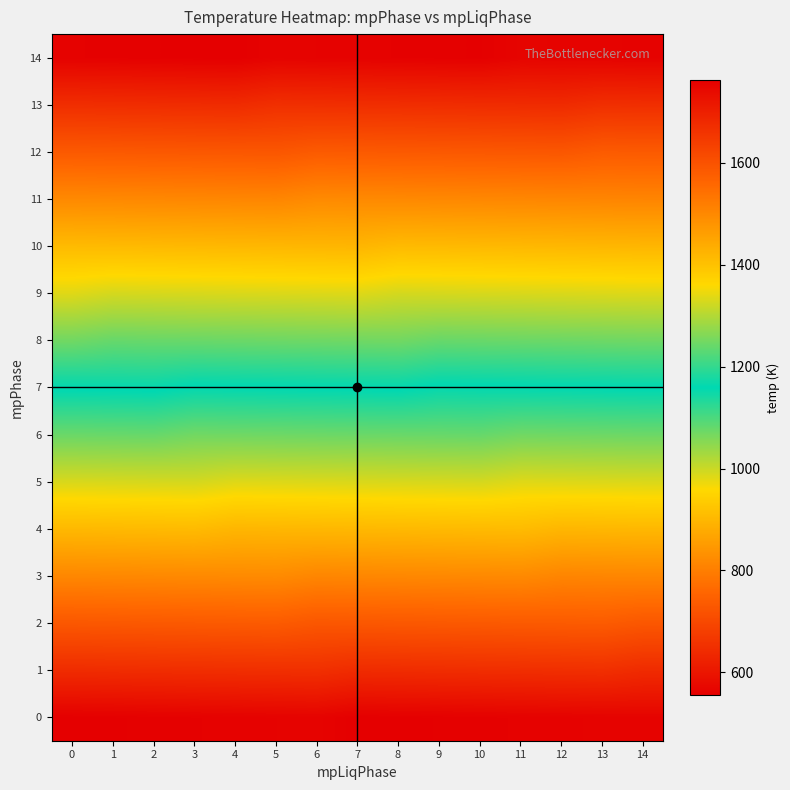

Reading left to right, list all the values displayed in this chart.

0: 0=555.8	1=557.1	2=558.3	3=559.6	4=560.9	5=562.2	6=563.5	7=555.1	8=556.4	9=557.7	10=559.0	11=560.3	12=561.5	13=562.8	14=564.1
1: 0=642.4	1=643.6	2=644.9	3=646.2	4=647.5	5=648.8	6=650.1	7=641.7	8=643.0	9=644.3	10=645.6	11=646.8	12=648.1	13=649.4	14=641.1
2: 0=728.9	1=730.2	2=731.5	3=732.8	4=734.1	5=735.4	6=727.0	7=728.3	8=729.6	9=730.9	10=732.1	11=733.4	12=734.7	13=736.0	14=727.7
3: 0=815.5	1=816.8	2=818.1	3=819.4	4=820.7	5=821.9	6=813.6	7=814.9	8=816.2	9=817.4	10=818.7	11=820.0	12=811.7	13=813.0	14=814.2
4: 0=902.1	1=903.4	2=904.7	3=906.0	4=897.6	5=898.9	6=900.2	7=901.5	8=902.7	9=904.0	10=905.3	11=906.6	12=898.3	13=899.5	14=900.8
5: 0=988.7	1=990.0	2=991.3	3=992.5	4=984.2	5=985.5	6=986.8	7=988.0	8=989.3	9=990.6	10=991.9	11=983.6	12=984.8	13=986.1	14=987.4
6: 0=1075.3	1=1076.6	2=1077.8	3=1069.5	4=1070.8	5=1072.1	6=1073.3	7=1074.6	8=1075.9	9=1077.2	10=1078.5	11=1070.1	12=1071.4	13=1072.7	14=1074.0
7: 0=1161.9	1=1163.1	2=1164.4	3=1156.1	4=1157.4	5=1158.6	6=1159.9	7=1161.2	8=1162.5	9=1154.2	10=1155.4	11=1156.7	12=1158.0	13=1159.3	14=1160.6
8: 0=1248.4	1=1240.1	2=1241.4	3=1242.7	4=1243.9	5=1245.2	6=1246.5	7=1247.8	8=1249.1	9=1240.7	10=1242.0	11=1243.3	12=1244.6	13=1245.9	14=1247.2
9: 0=1335.0	1=1326.7	2=1328.0	3=1329.2	4=1330.5	5=1331.8	6=1333.1	7=1334.4	8=1326.0	9=1327.3	10=1328.6	11=1329.9	12=1331.2	13=1332.5	14=1333.7
10: 0=1412.0	1=1413.3	2=1414.5	3=1415.8	4=1417.1	5=1418.4	6=1419.7	7=1421.0	8=1412.6	9=1413.9	10=1415.2	11=1416.5	12=1417.8	13=1419.0	14=1420.3
11: 0=1498.6	1=1499.8	2=1501.1	3=1502.4	4=1503.7	5=1505.0	6=1496.6	7=1497.9	8=1499.2	9=1500.5	10=1501.8	11=1503.1	12=1504.3	13=1505.6	14=1506.9
12: 0=1585.1	1=1586.4	2=1587.7	3=1589.0	4=1590.3	5=1591.6	6=1583.2	7=1584.5	8=1585.8	9=1587.1	10=1588.4	11=1589.6	12=1590.9	13=1582.6	14=1583.9
13: 0=1671.7	1=1673.0	2=1674.3	3=1675.6	4=1676.9	5=1668.5	6=1669.8	7=1671.1	8=1672.4	9=1673.7	10=1674.9	11=1676.2	12=1677.5	13=1669.2	14=1670.4
14: 0=1758.3	1=1759.6	2=1760.9	3=1762.2	4=1763.4	5=1755.1	6=1756.4	7=1757.7	8=1759.0	9=1760.2	10=1761.5	11=1753.2	12=1754.5	13=1755.7	14=1757.0